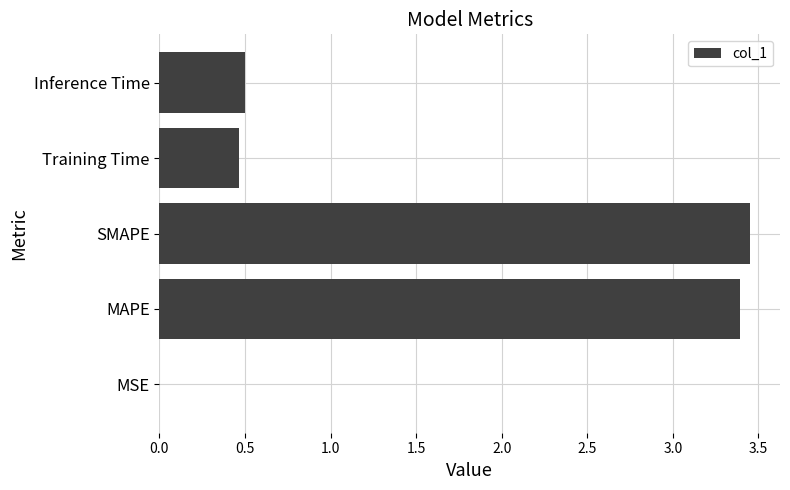

True or false: the data shows 3.4 at MAPE.

True